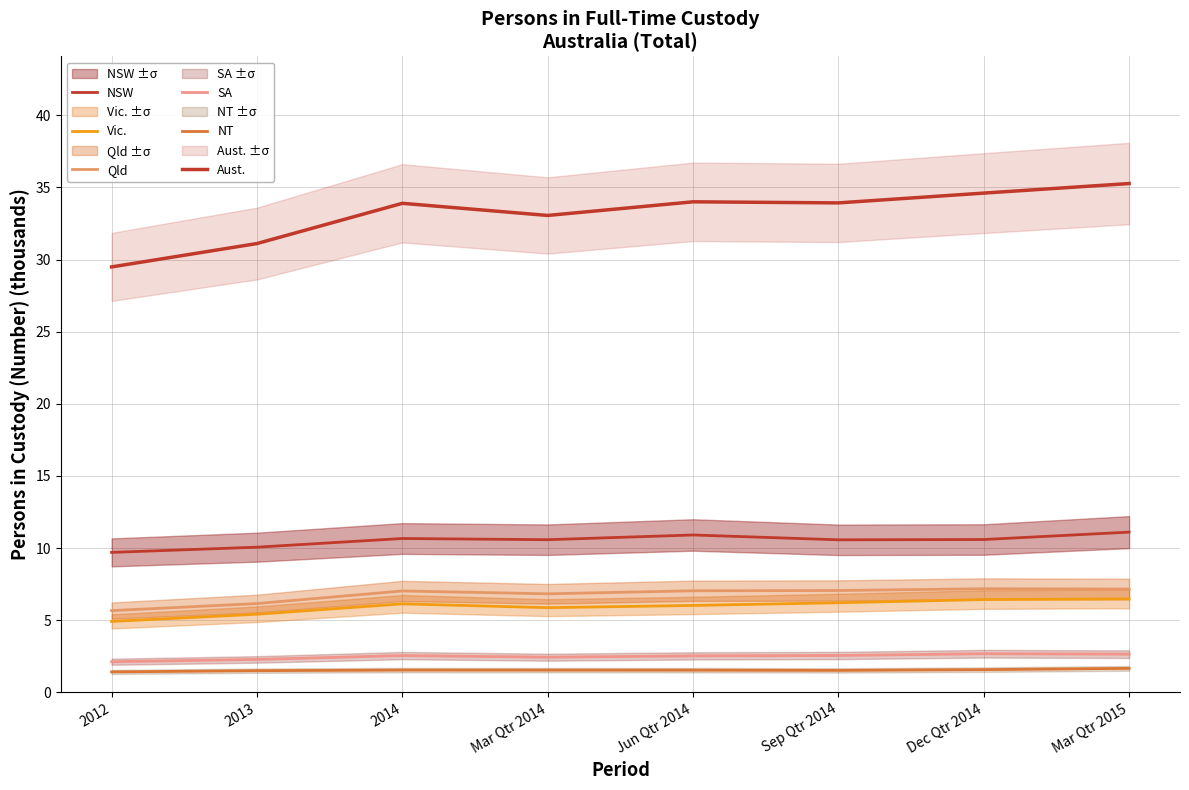

What is the value of the Aust. point at the 1st from the left?

29.5